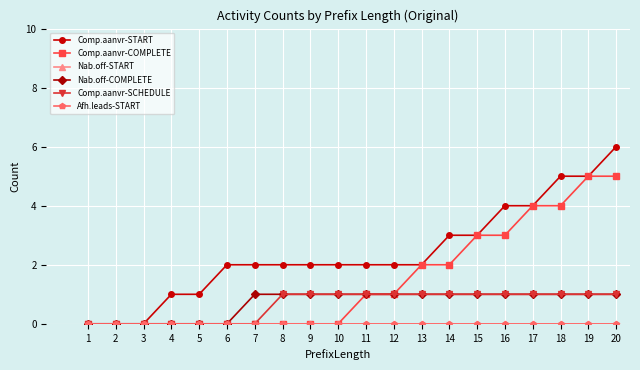

Where is Comp.aanvr-SCHEDULE nearest to the value 0?

1